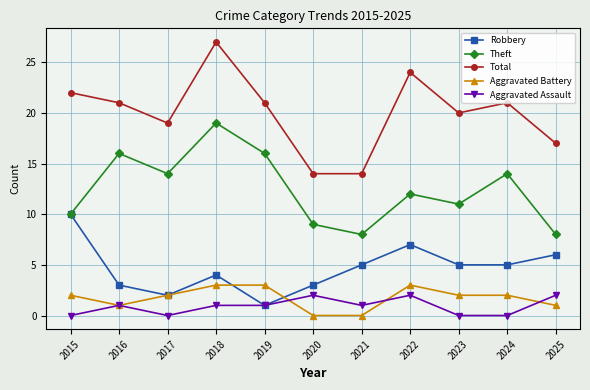

What is the spread (max minus min) of values at 2021?

14